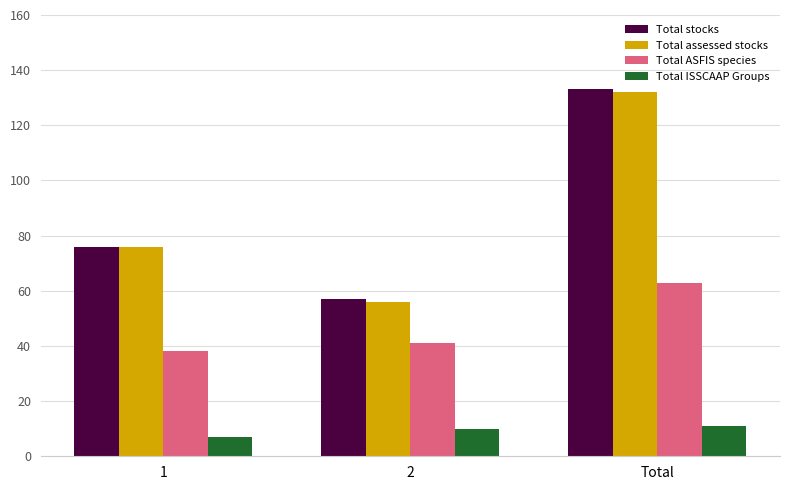

True or false: Total ASFIS species has a value of 38 at 1.

True